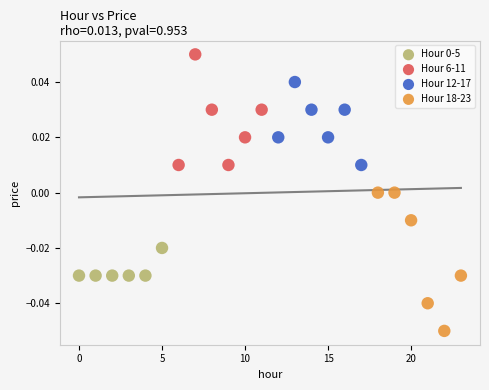

Which series contains the highest Y value?

Hour 6-11